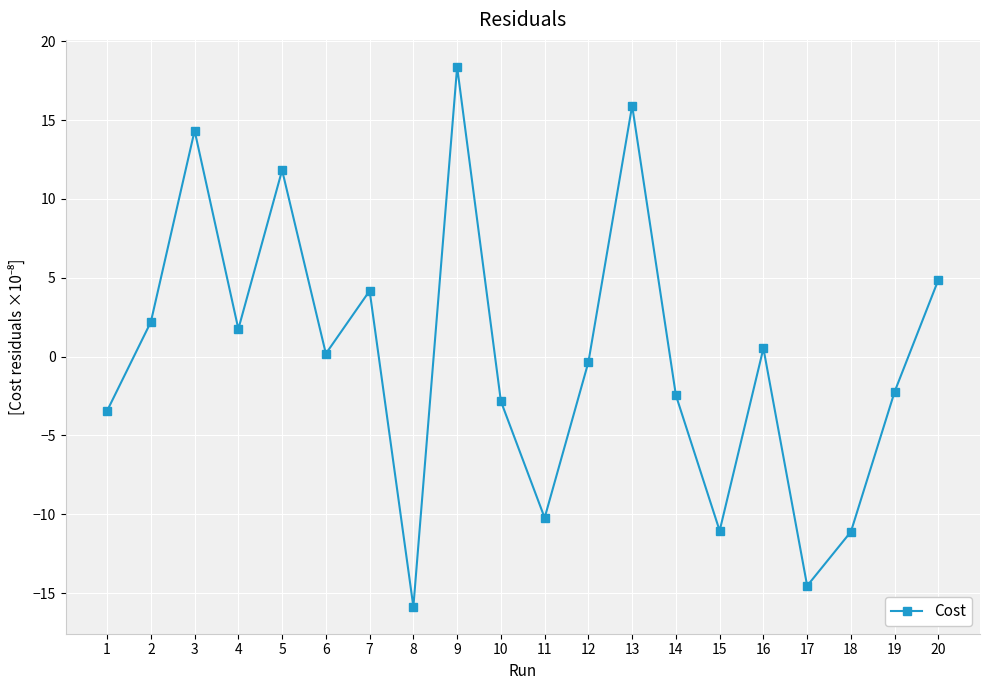

How many values are below zero?

10